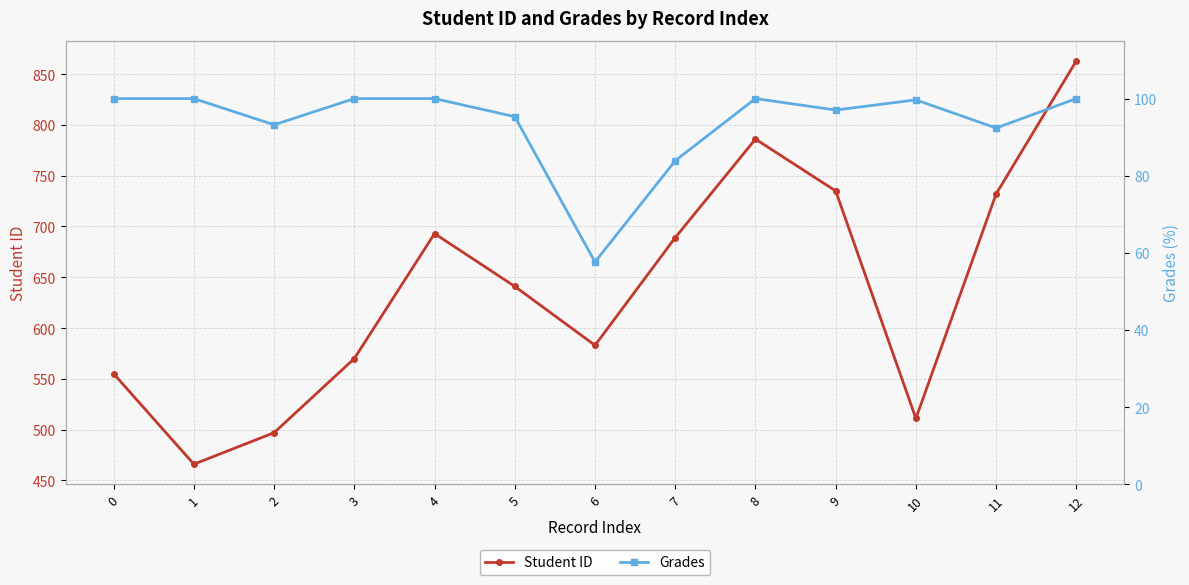

The value of Student ID at 7 is 379.5. True or false?

False